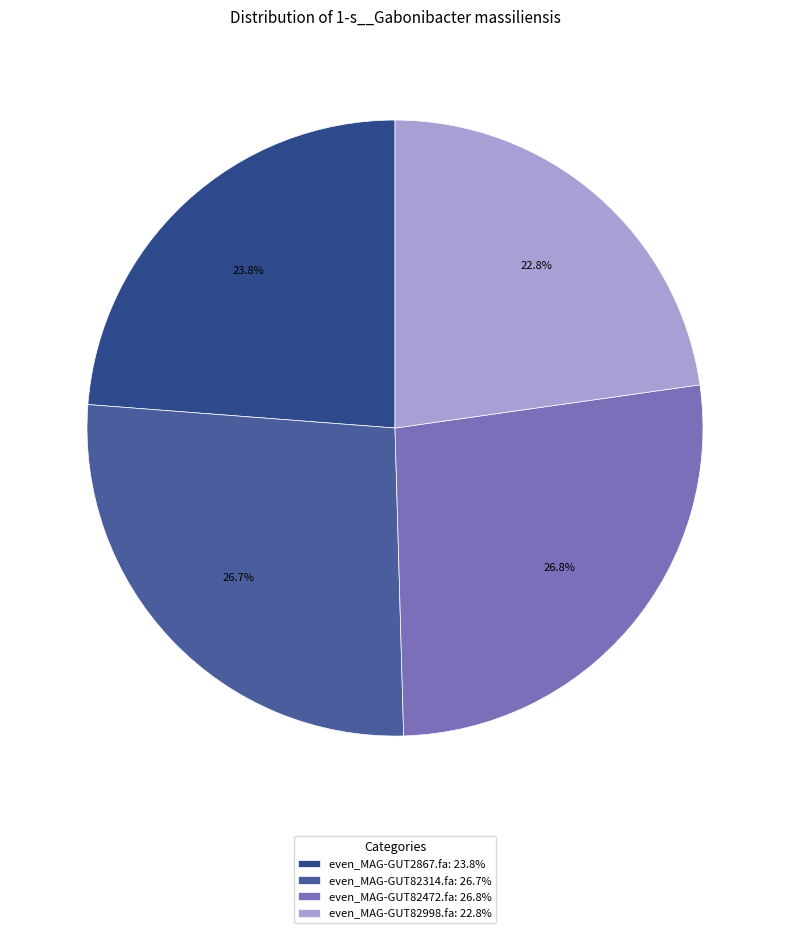

Does even_MAG-GUT82314.fa account for over 50% of the chart?

No